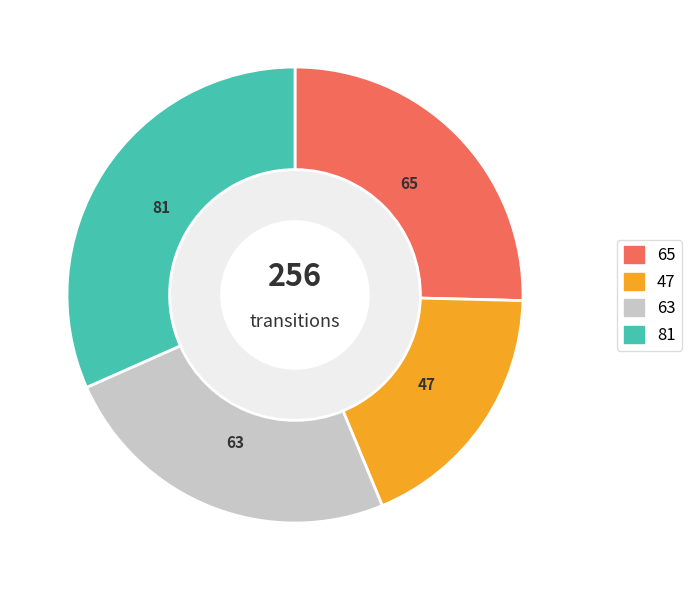

How many slices are in this pie chart?

4